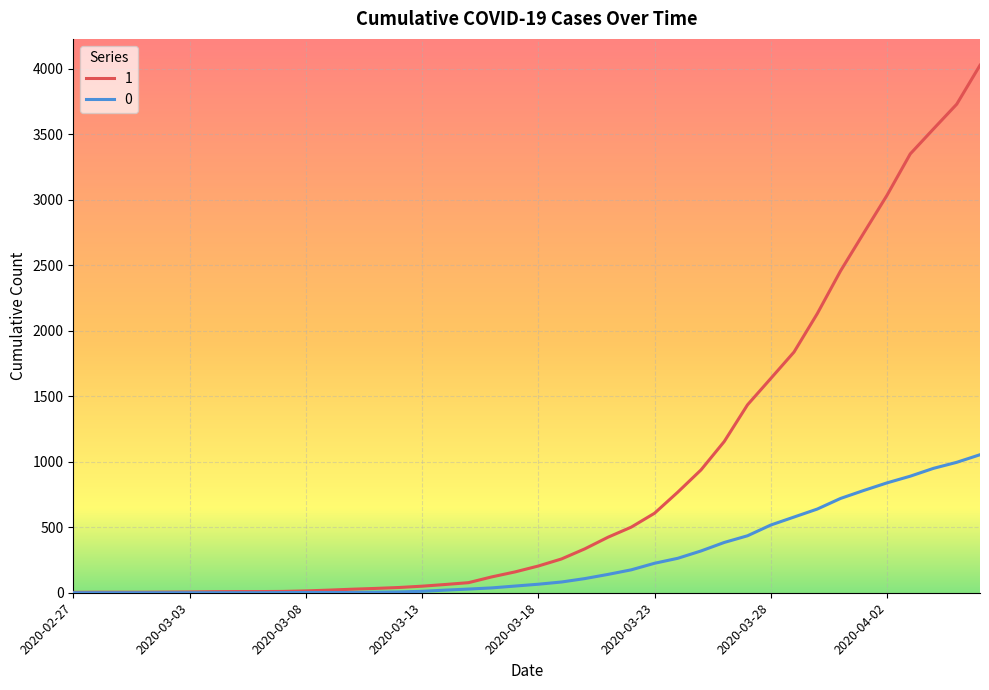

List the series in order of their peak value, highest first.

1, 0